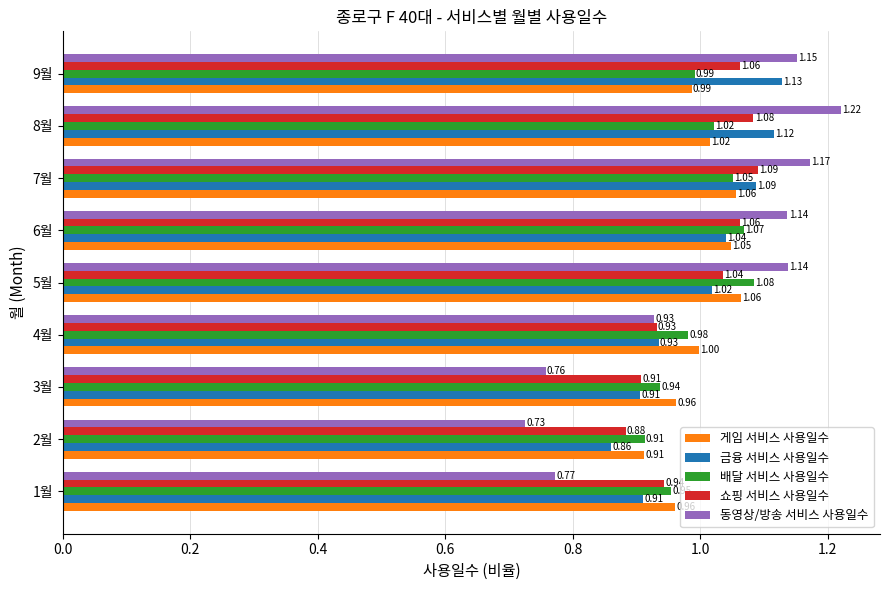

How many data points in 동영상/방송 서비스 사용일수 are above 1?

5